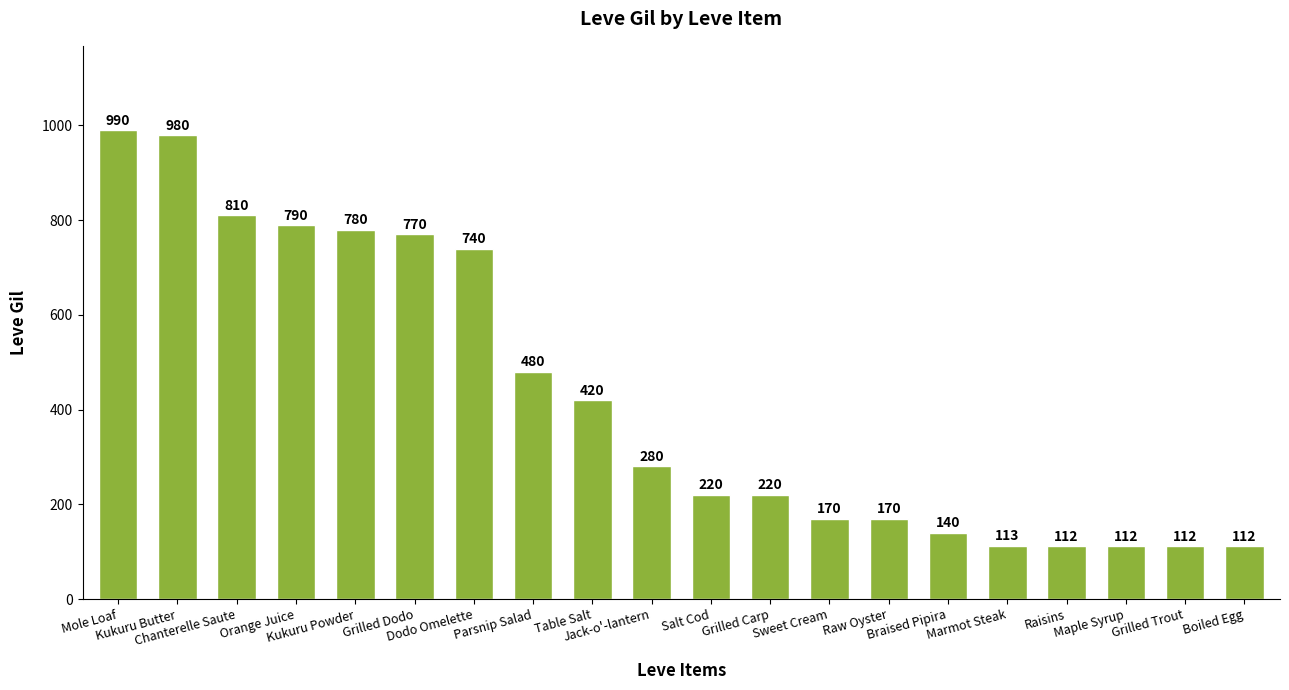

Reading left to right, what are all the values shown in this chart?

990	980	810	790	780	770	740	480	420	280	220	220	170	170	140	113	112	112	112	112